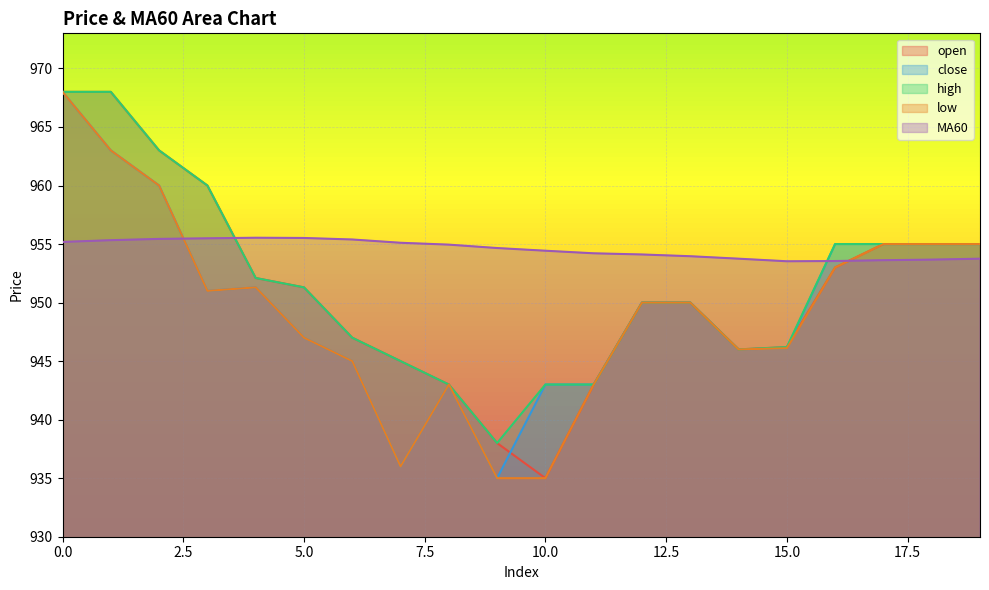

True or false: high and close intersect in this chart.

False